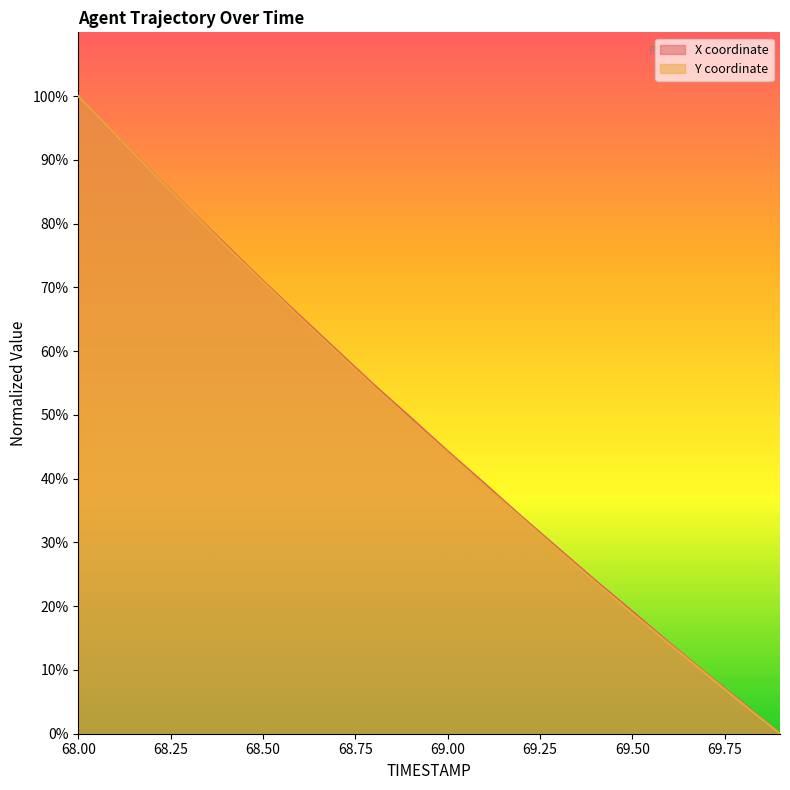

Which series changed the most between 68.0 and 68.6?

Y